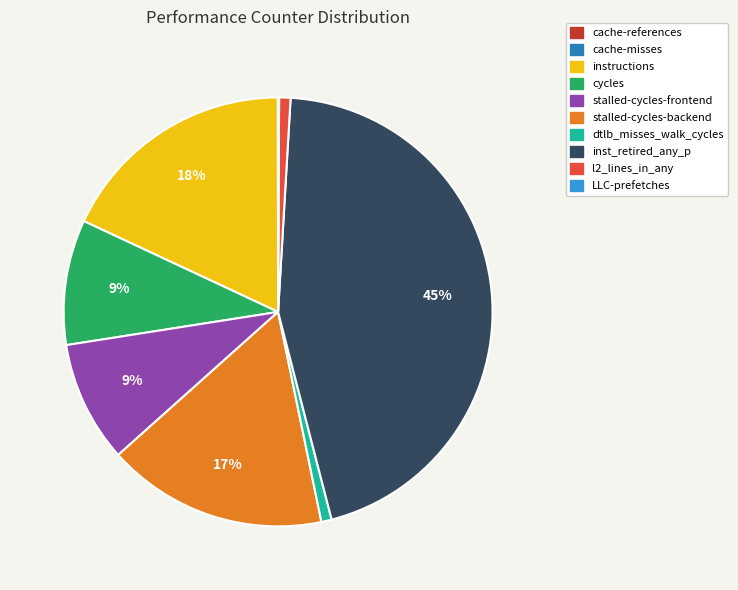

The inst_retired_any_p slice represents 51% of the pie. True or false?

False